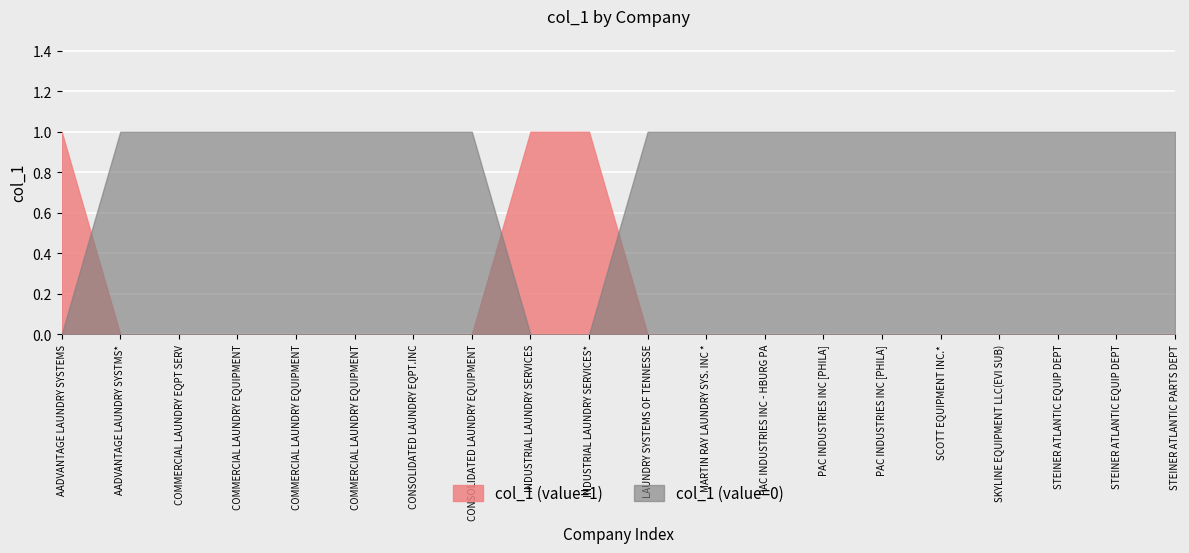

What is the difference between the highest and lowest values at PAC INDUSTRIES INC - HBURG PA?

1